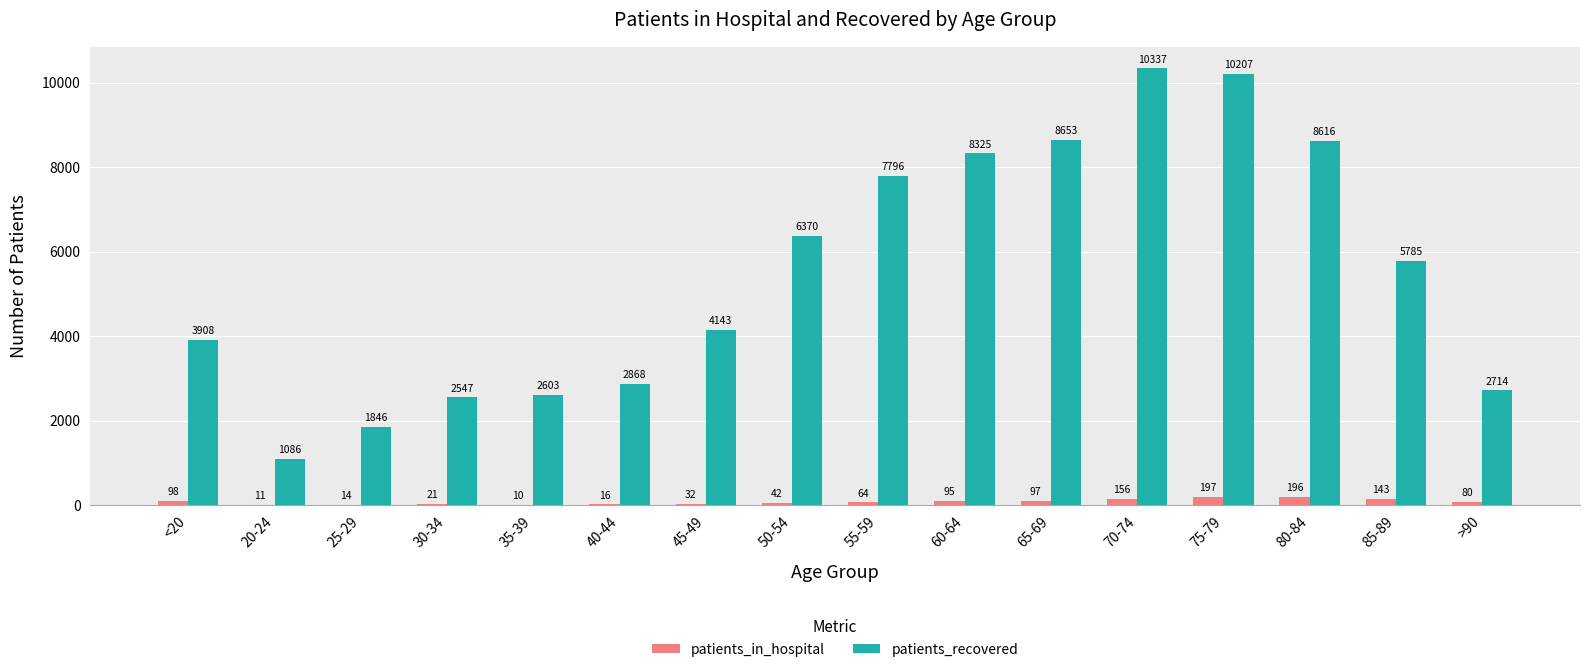

What is the highest value of the patients_recovered series?

10337